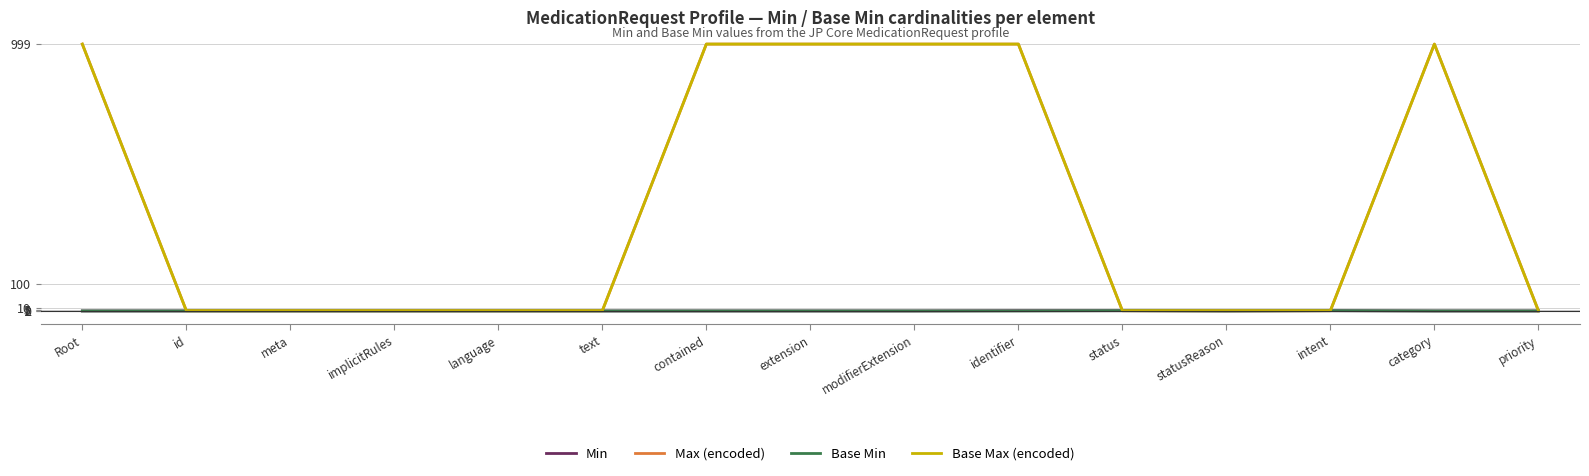

Reading left to right, what are all the values shown in this chart?

Min: Root=0	id=0	meta=0	implicitRules=0	language=0	text=0	contained=0	extension=0	modifierExtension=0	identifier=1	status=1	statusReason=0	intent=1	category=0	priority=0
Max (encoded): Root=999	id=1	meta=1	implicitRules=1	language=1	text=1	contained=999	extension=999	modifierExtension=999	identifier=999	status=1	statusReason=1	intent=1	category=999	priority=1
Base Min: Root=0	id=0	meta=0	implicitRules=0	language=0	text=0	contained=0	extension=0	modifierExtension=0	identifier=0	status=1	statusReason=0	intent=1	category=0	priority=0
Base Max (encoded): Root=999	id=1	meta=1	implicitRules=1	language=1	text=1	contained=999	extension=999	modifierExtension=999	identifier=999	status=1	statusReason=1	intent=1	category=999	priority=1